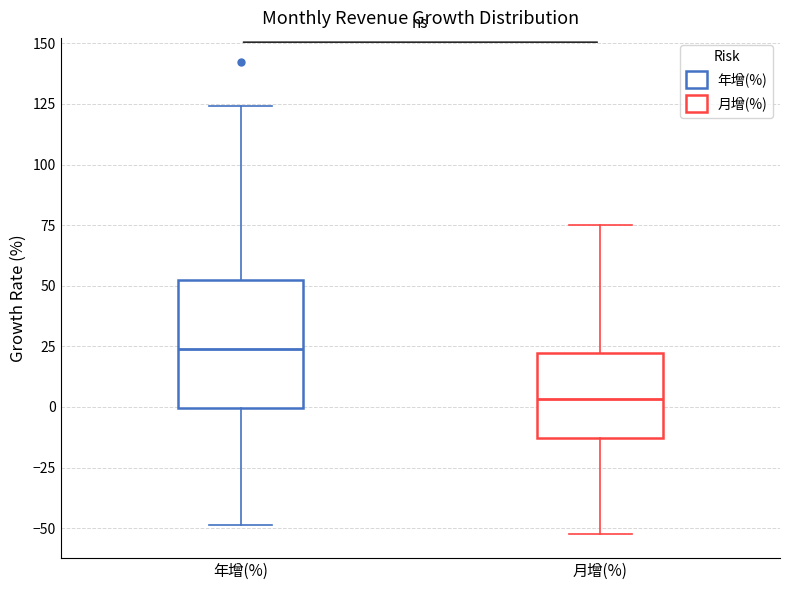

Reading left to right, read every box against the y-axis: the position of its median line, the range the box covers, and the ends of its whiskers. The values are not printed on the chart, so give them approximately, as read against the axis.

年增(%): median 25, box 0 to 50, whiskers -50 to 125
月增(%): median 5, box -15 to 20, whiskers -55 to 75